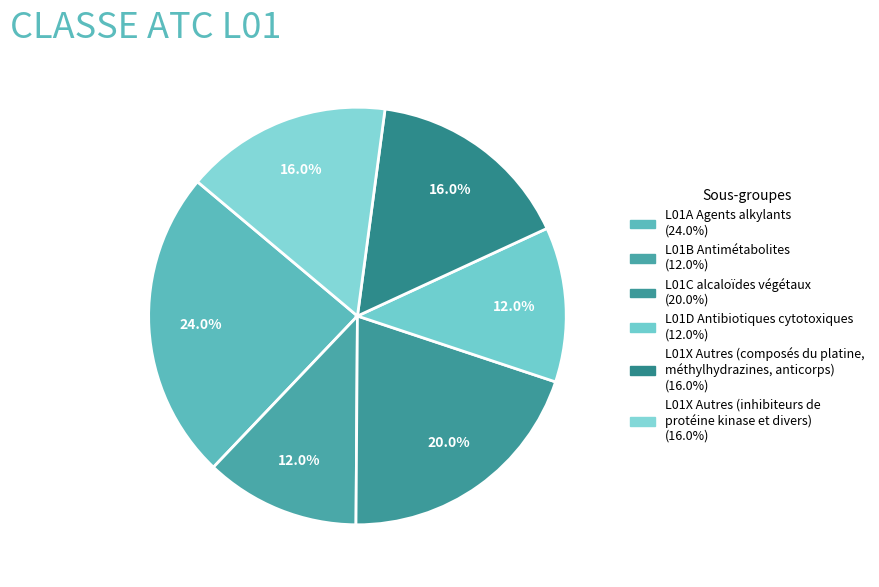

How many slices are in this pie chart?

6